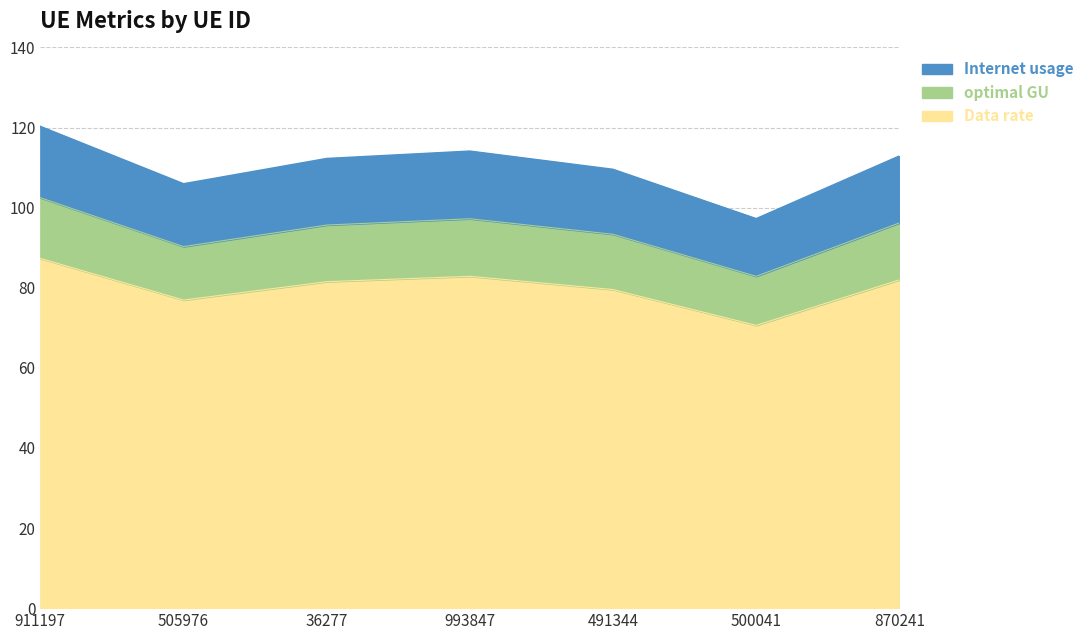

At how many categories does at least one series exceed 95?

7